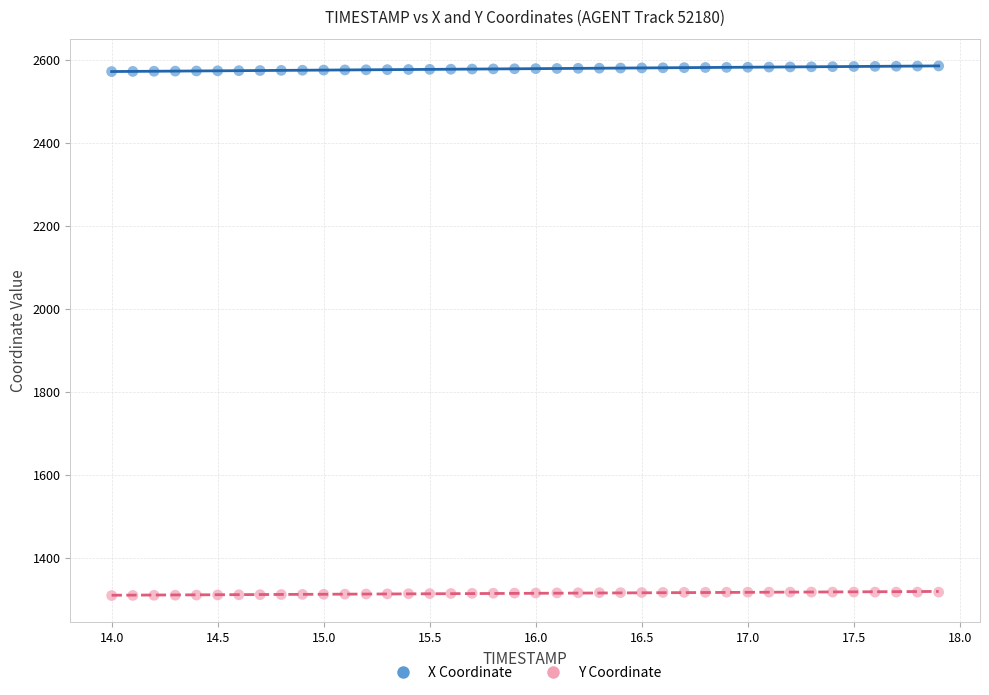

What are all the series names shown in the legend?

X Coordinate, Y Coordinate